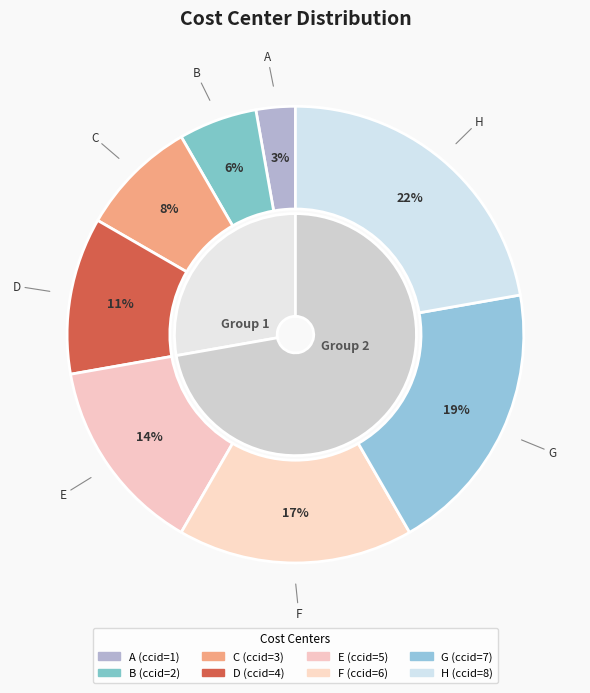

Is there any slice that represents more than half of the pie?

No